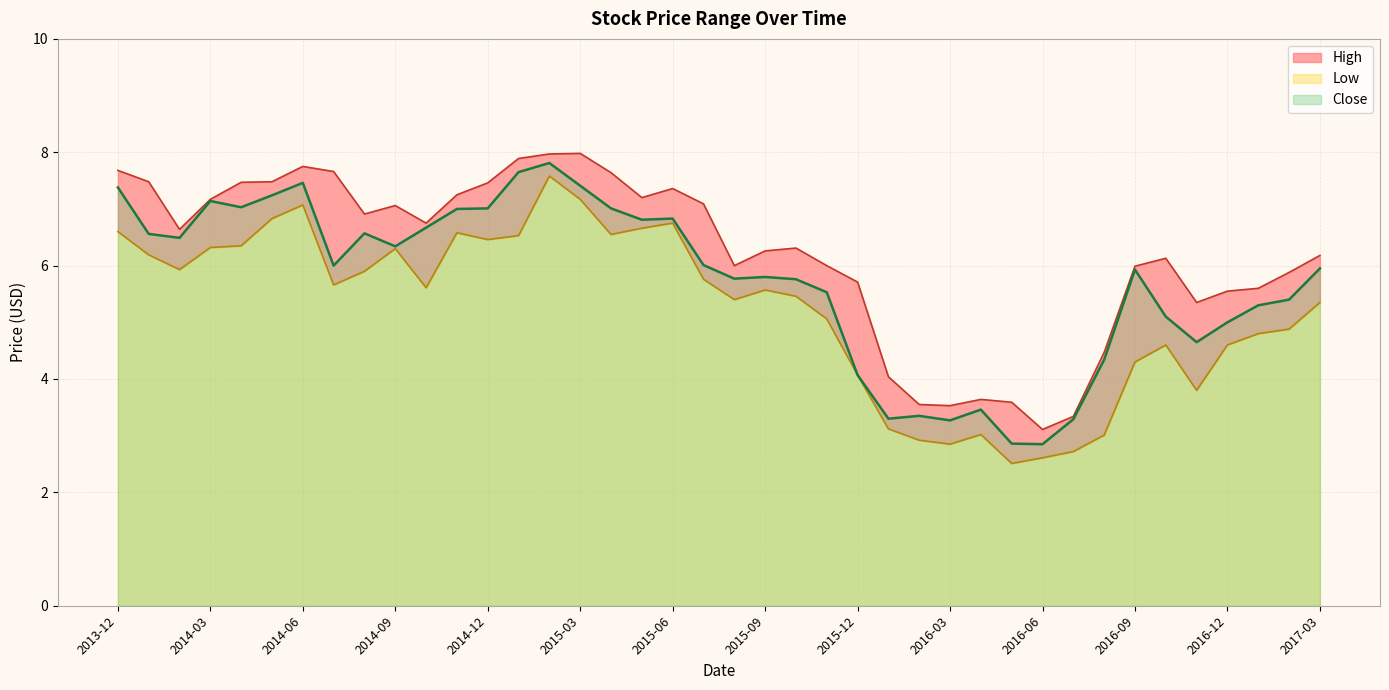

How many values in the High series are below 6?

14